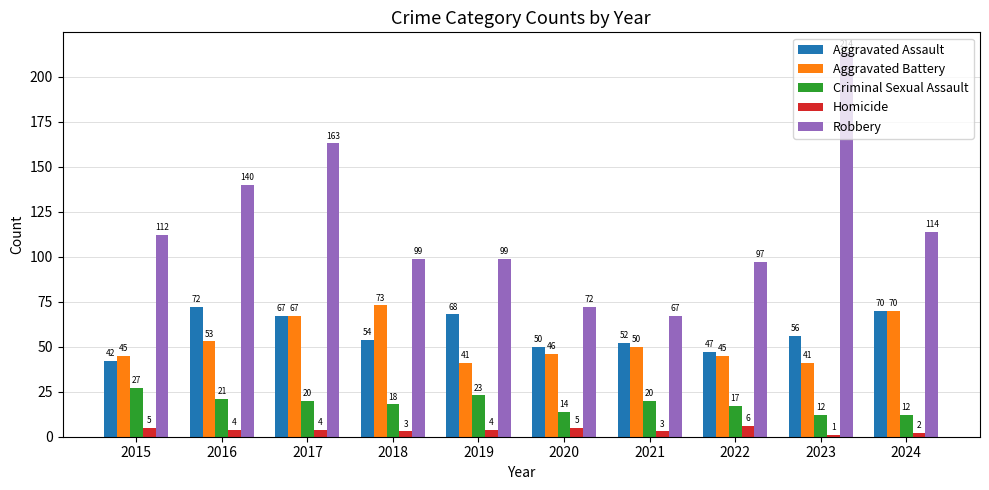

What is the value of the Criminal Sexual Assault bar at the 2nd from the left?

21